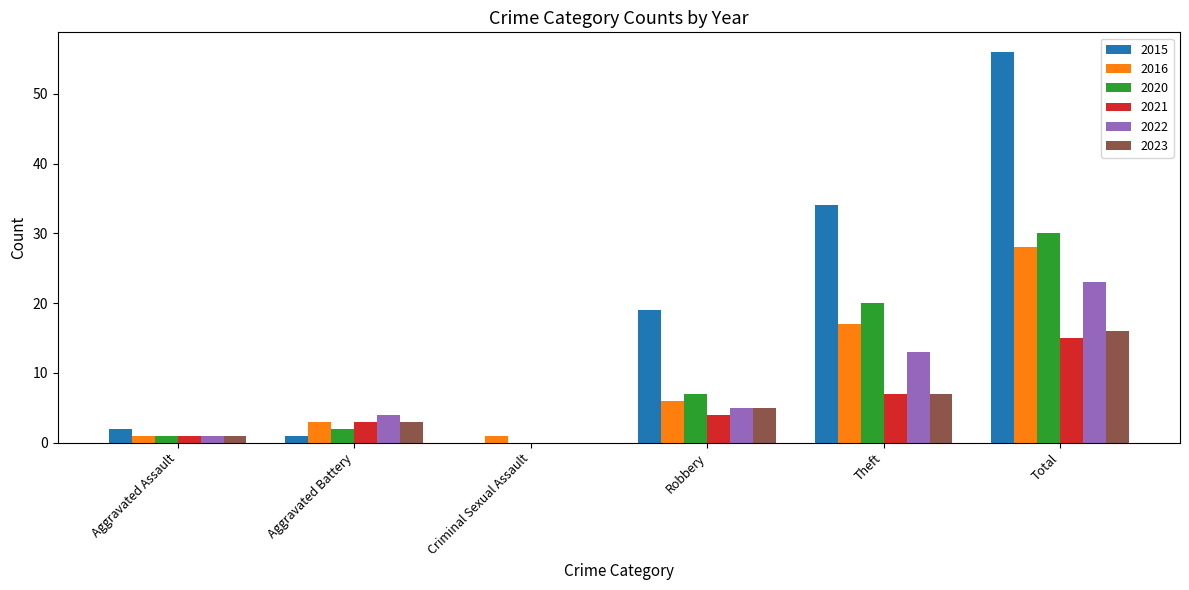

The value of 2022 at Robbery is 5. True or false?

True